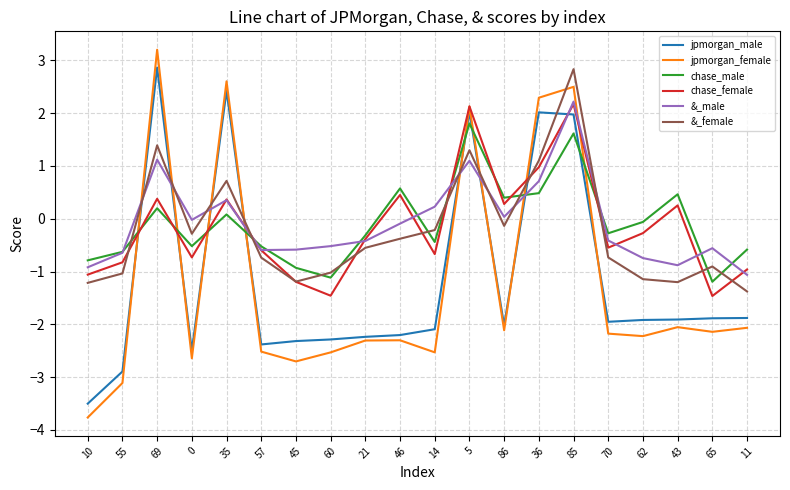

Is it true that jpmorgan_female equals 2.5 at 85?

True